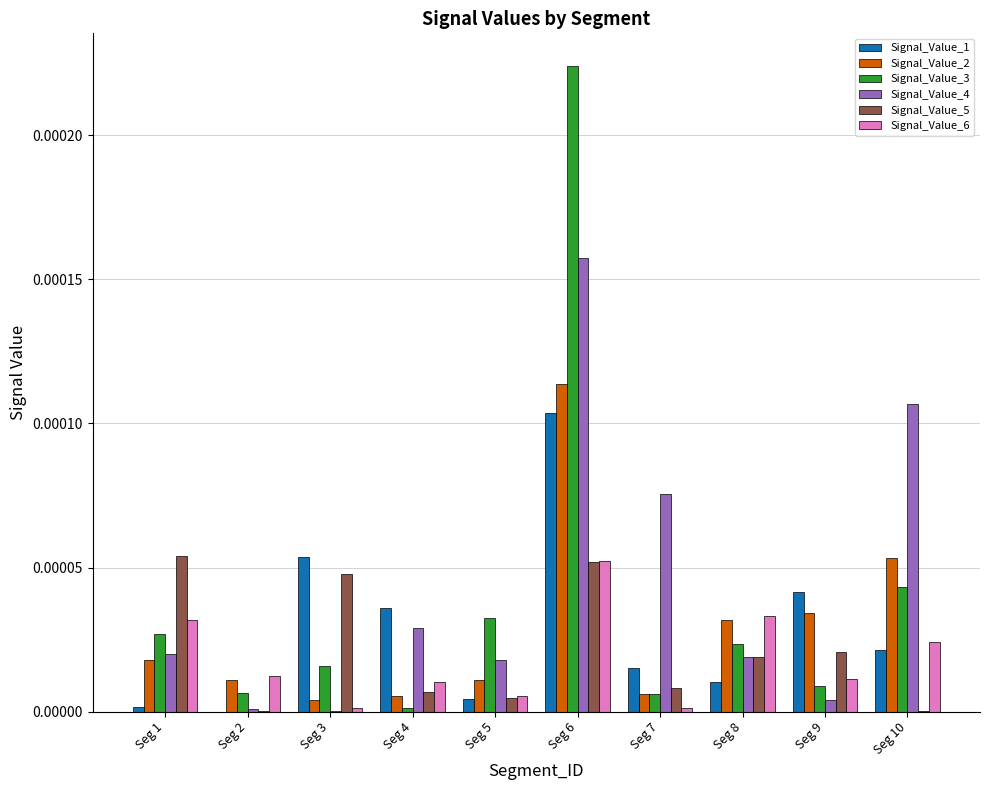

True or false: Signal_Value_1 has a value of 0.0 at Seg 2.

True